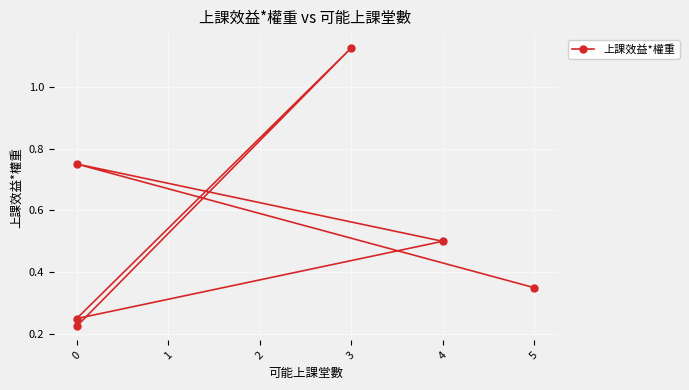

Read the value at 3.

1.1